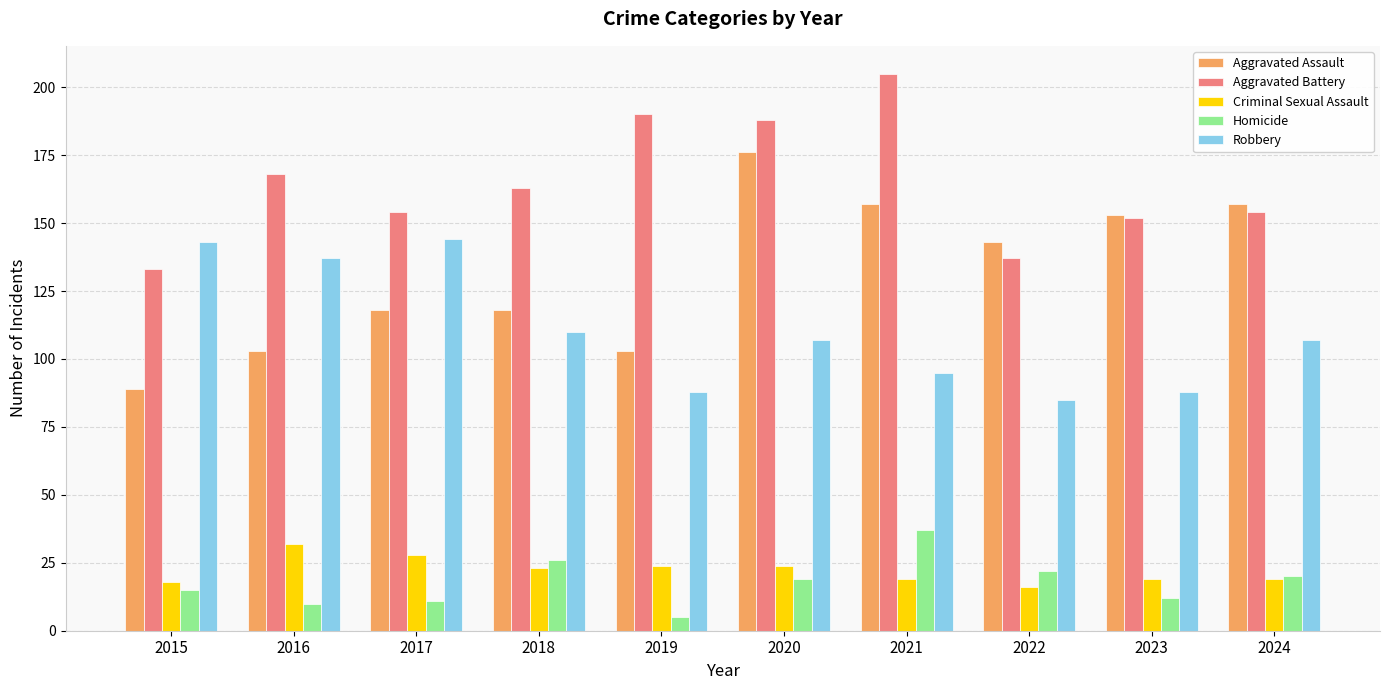

Are the bars grouped side by side (vs. stacked)?

Yes